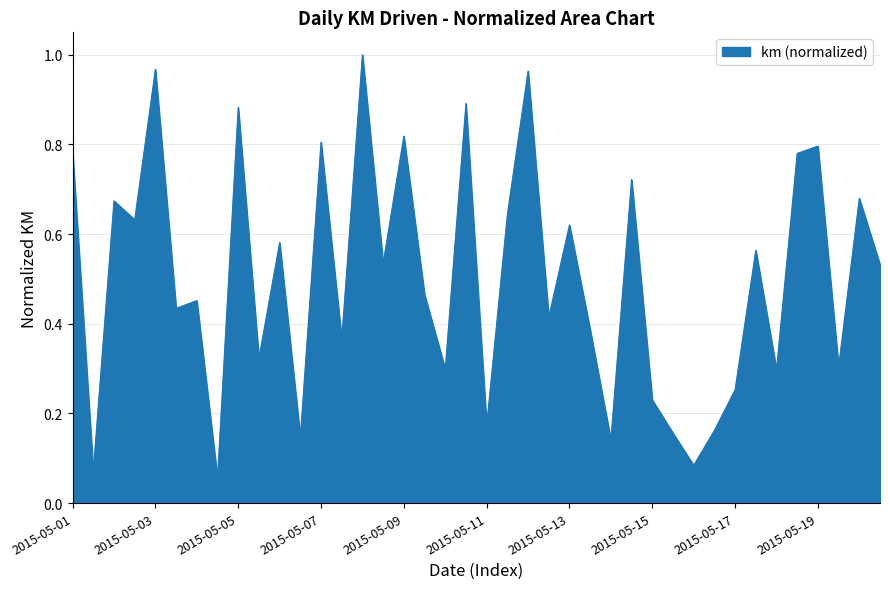

Does the chart display data point markers on the line(s)?

No